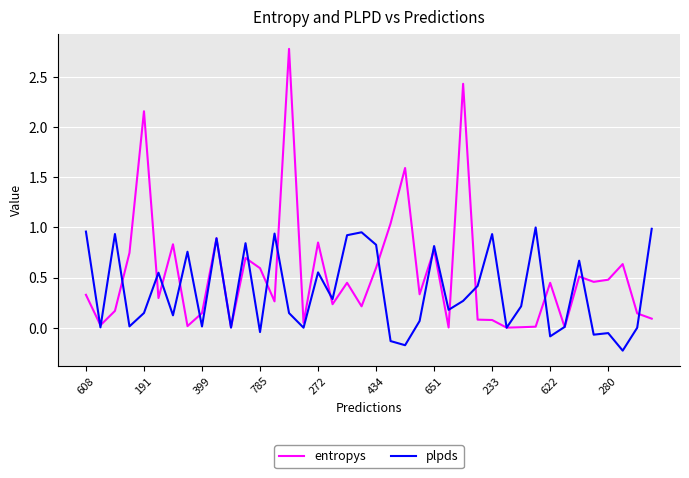

Which series has the largest range (max minus min)?

entropys